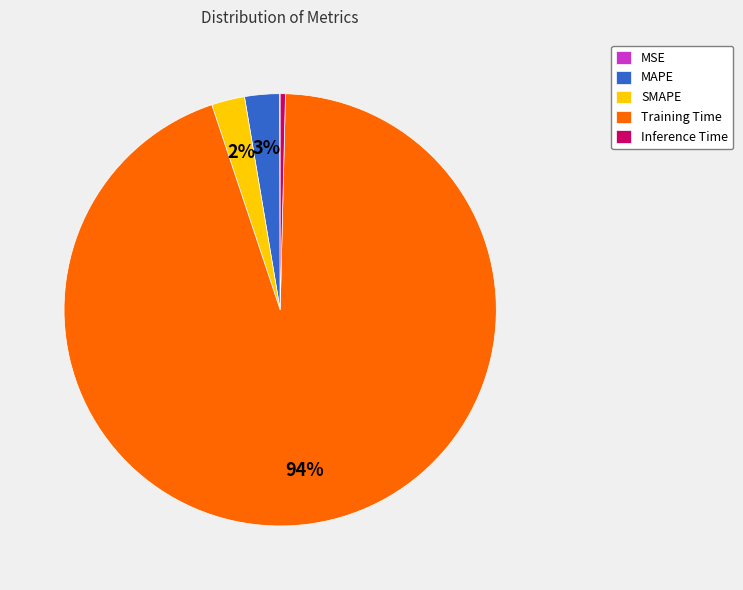

Which category has the biggest portion of the pie?

Training Time